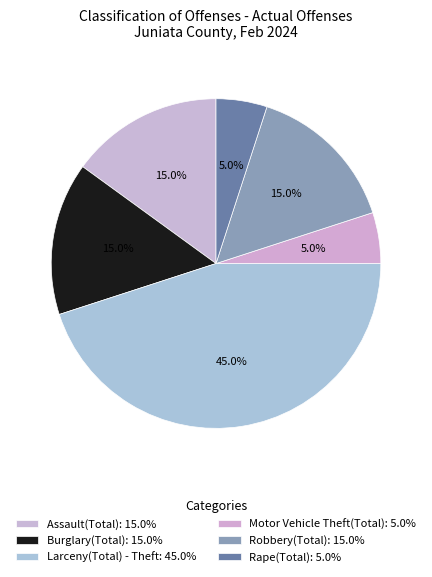

Count the number of slices in the pie.

6